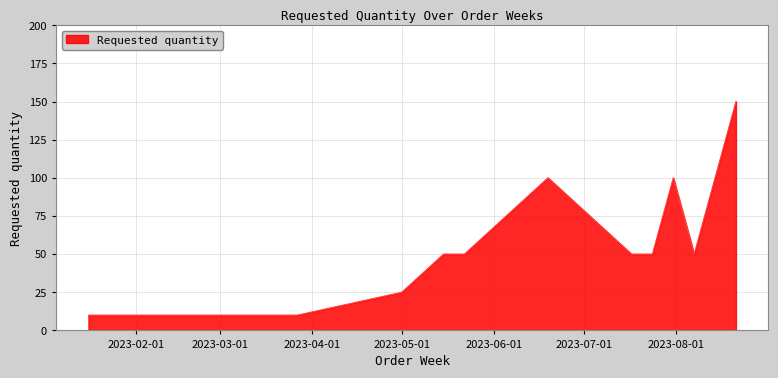

Reading left to right, extract all data points from this chart.

10	10	10	10	25	50	50	100	50	50	100	50	150